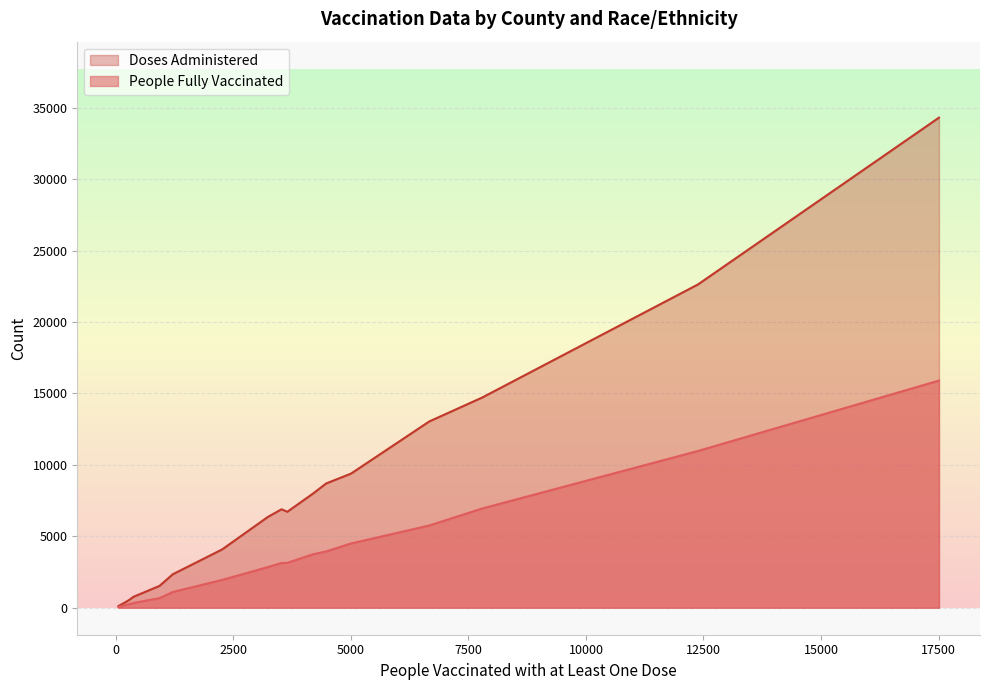

Rank the series by their maximum value, from highest to lowest.

Doses Administered, People Fully Vaccinated